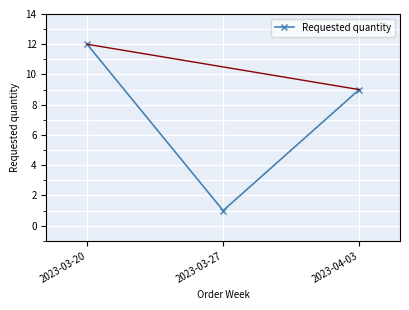

Rank the categories by value from lowest to highest.

2023-03-27, 2023-04-03, 2023-03-20